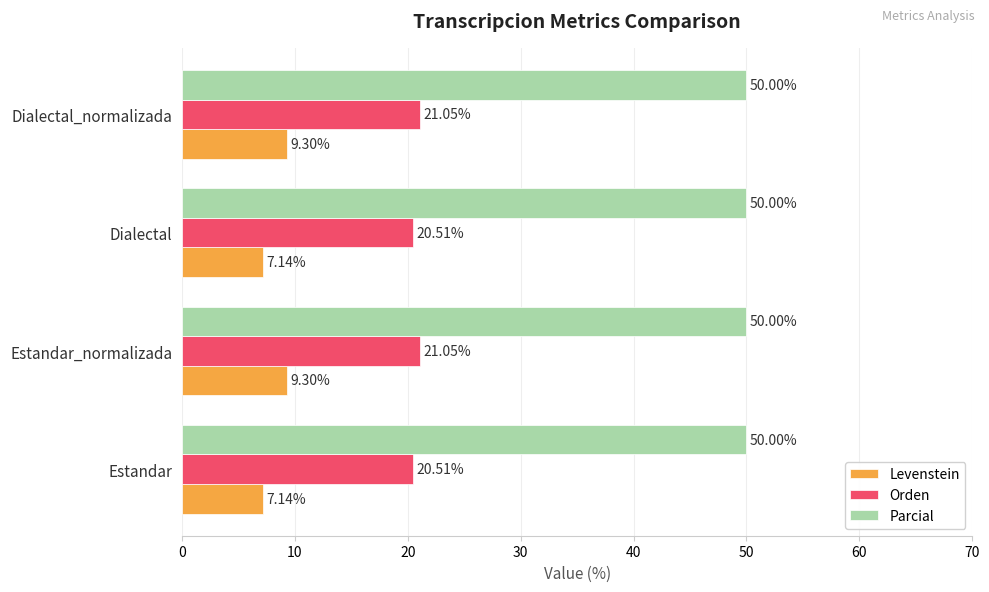

What is the sum of the Orden values at Estandar_normalizada and Dialectal?

41.6